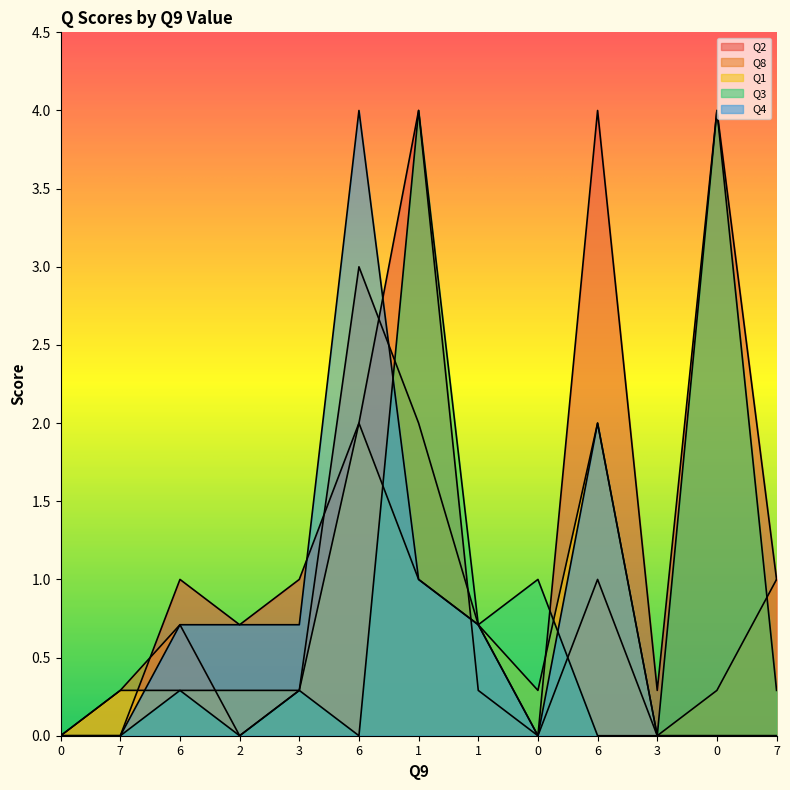

What is the label of the 7th point from the right?

1